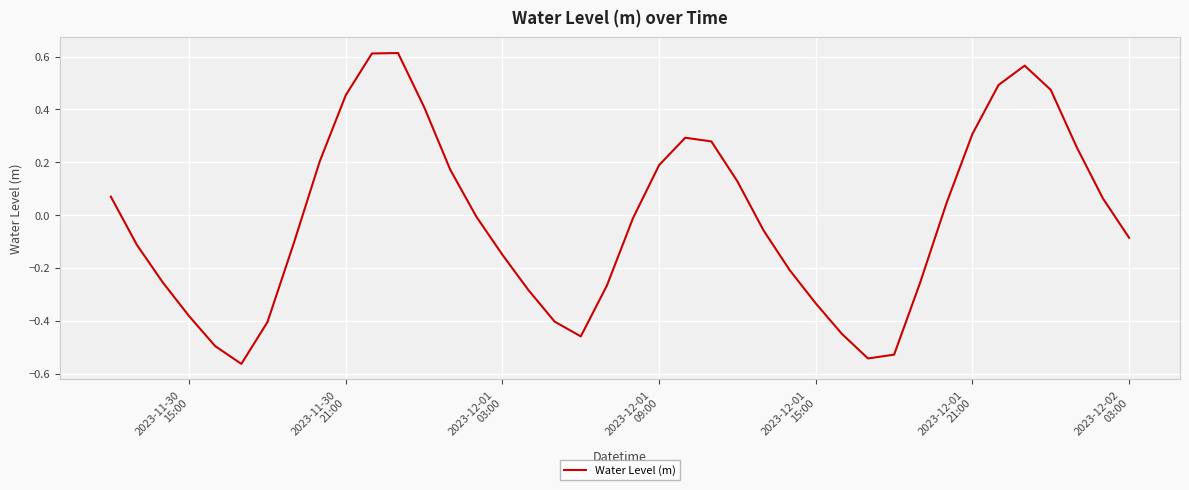

How many positive values are there?

18